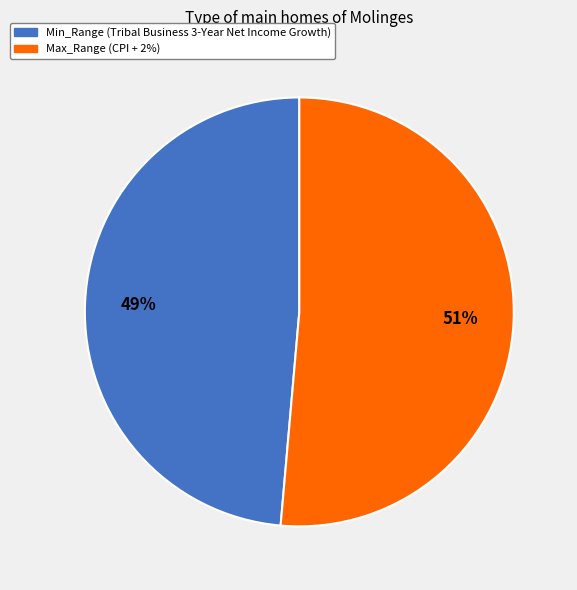

How many segments does this pie chart have?

2